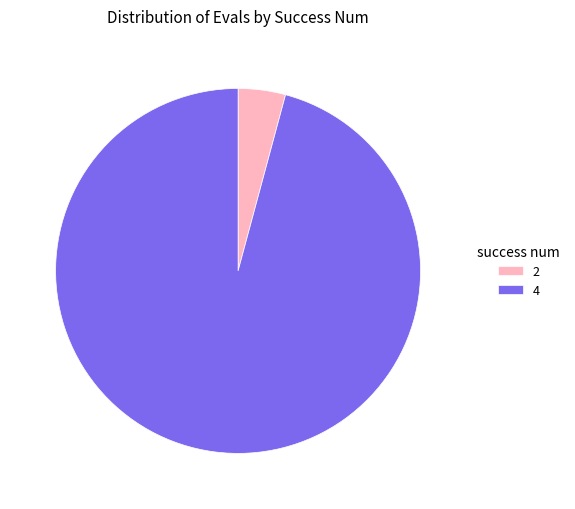

Which category has the biggest portion of the pie?

4